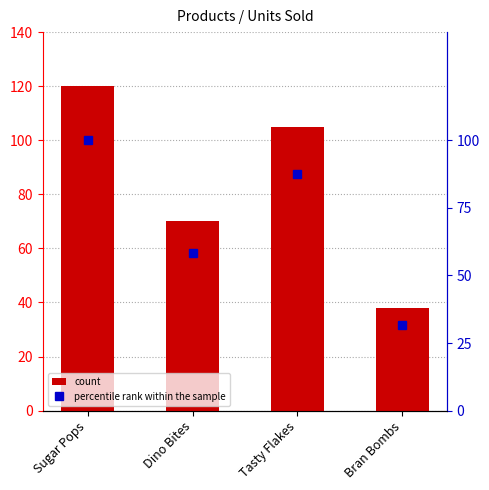

Which has a higher value, Tasty Flakes or Bran Bombs?

Tasty Flakes